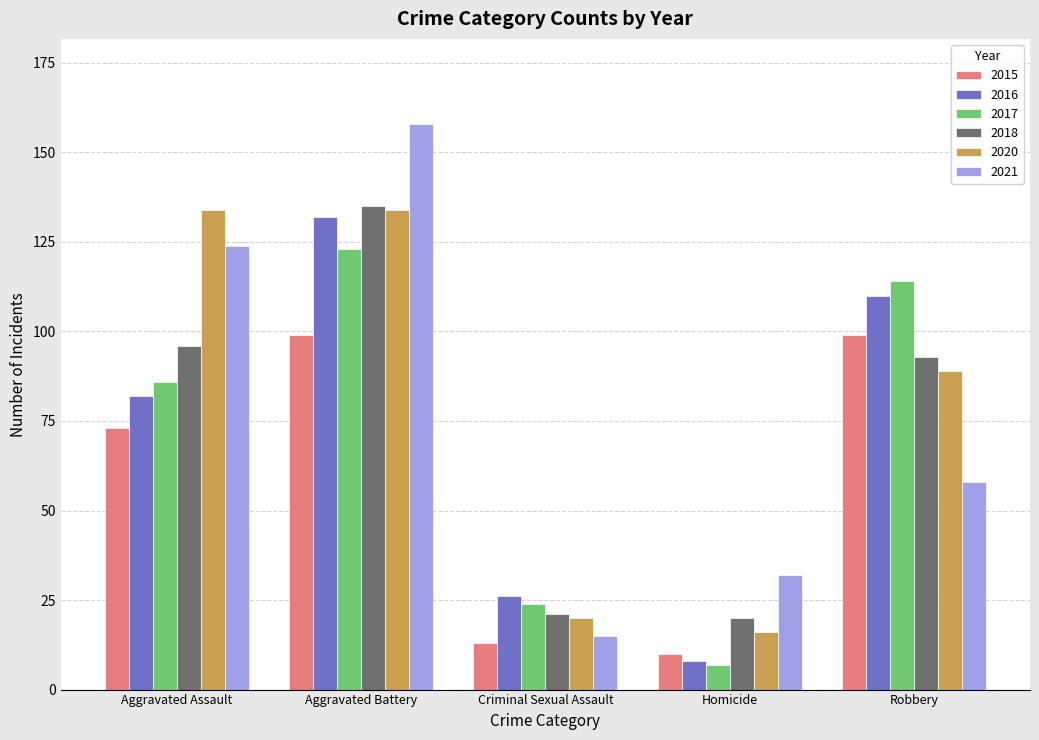

Reading left to right, transcribe all the data shown in this chart.

2015: 73	99	13	10	99
2016: 82	132	26	8	110
2017: 86	123	24	7	114
2018: 96	135	21	20	93
2020: 134	134	20	16	89
2021: 124	158	15	32	58